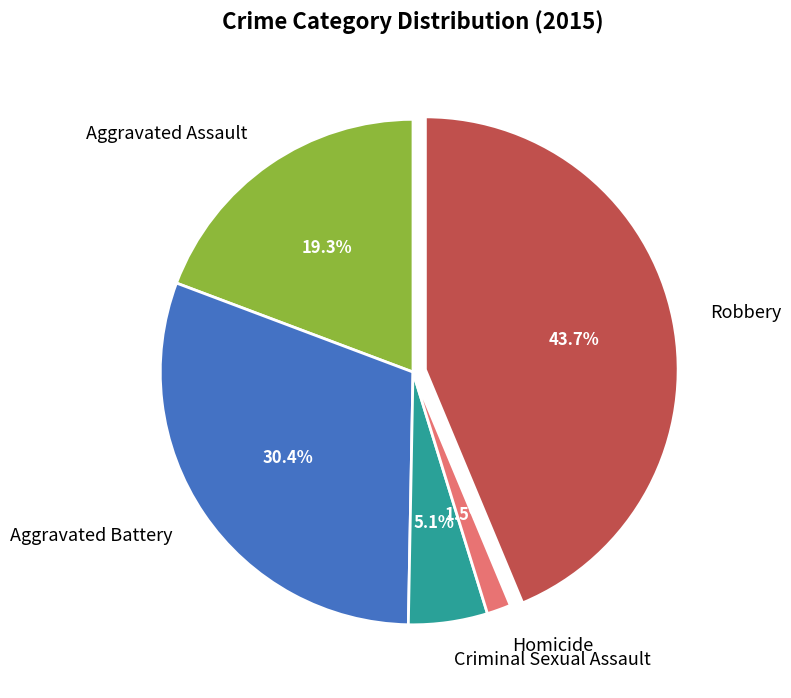

To the nearest percent, what is the difference between the largest and smallest slice percentages?

42%